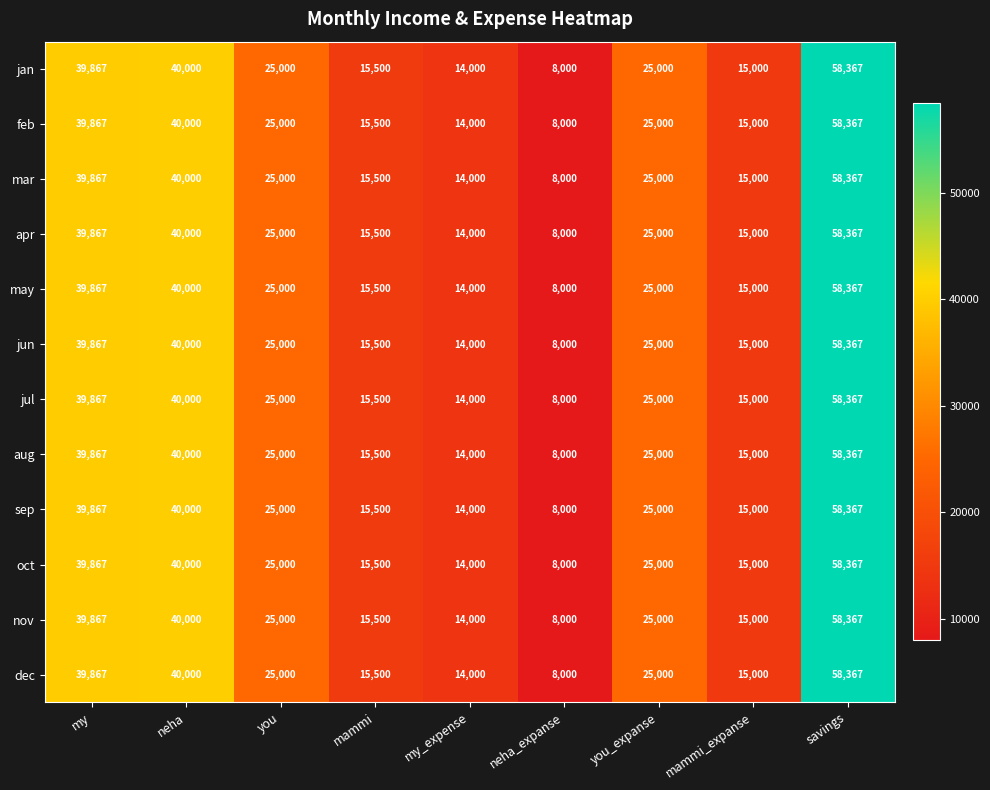

At how many categories does at least one series exceed 48607?

1